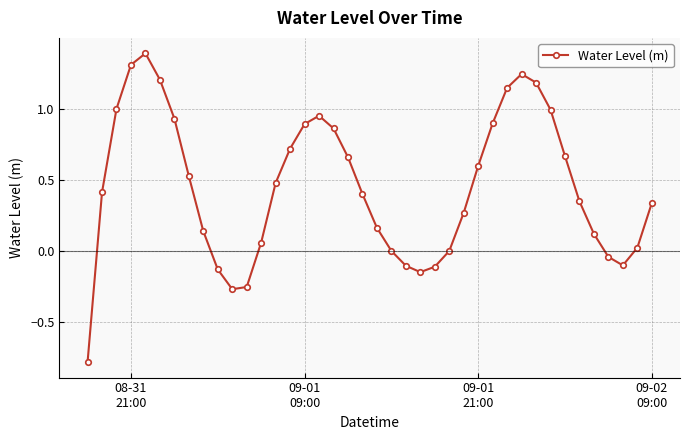

How many series are shown in this chart?

1